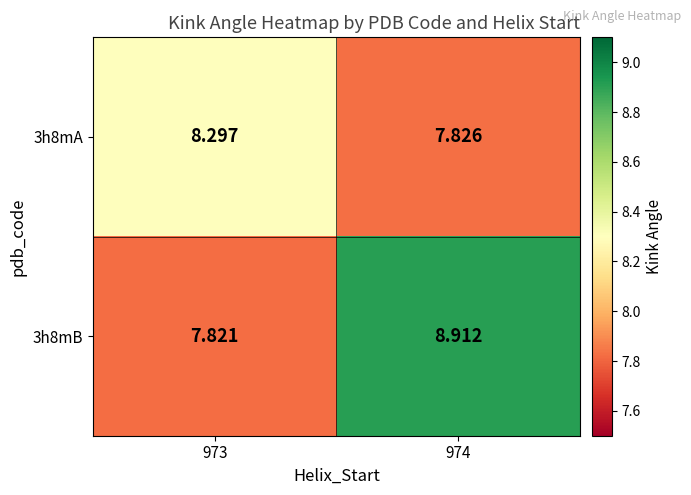

What is the spread (max minus min) of values at 973?

0.5